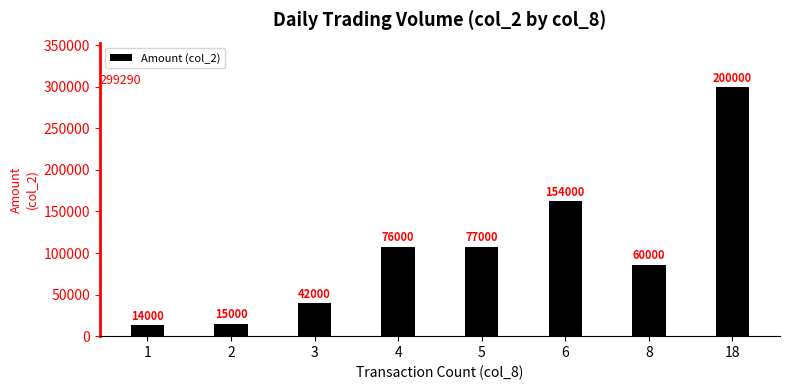

How many bars are there in total?

8